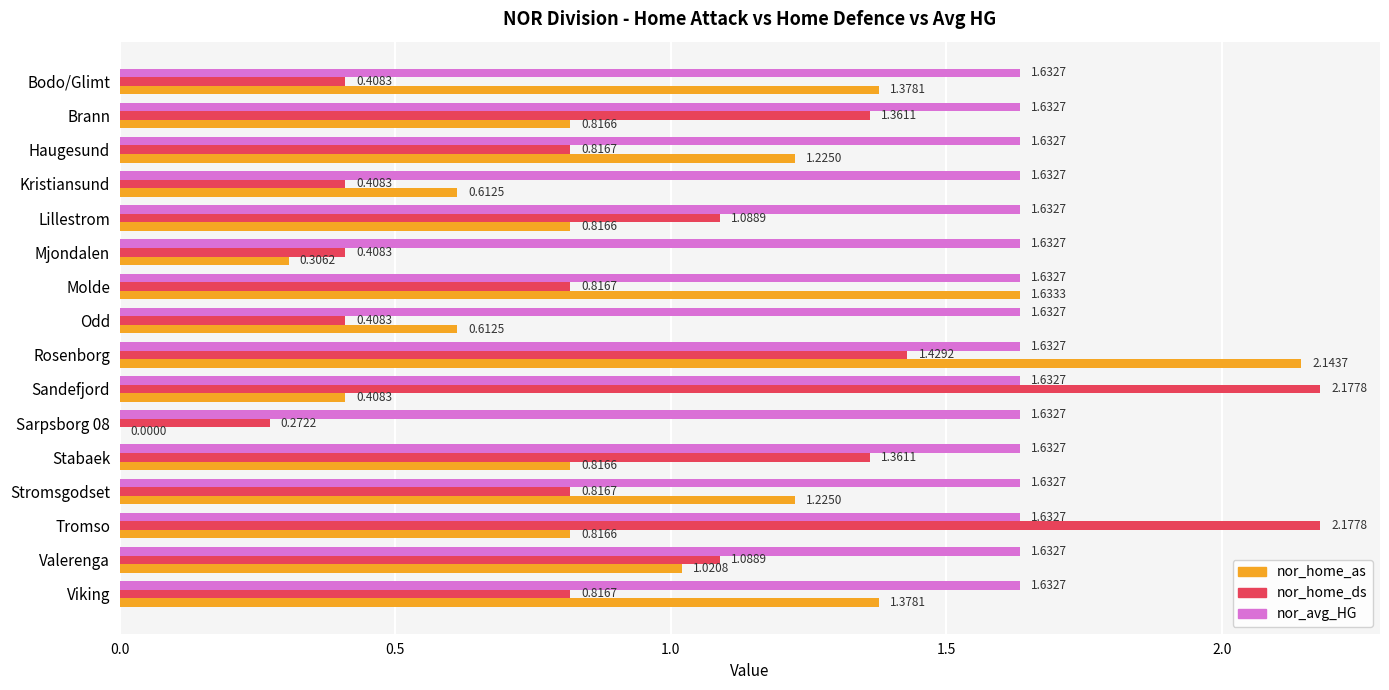

Which series has the largest total across all categories?

nor_avg_HG